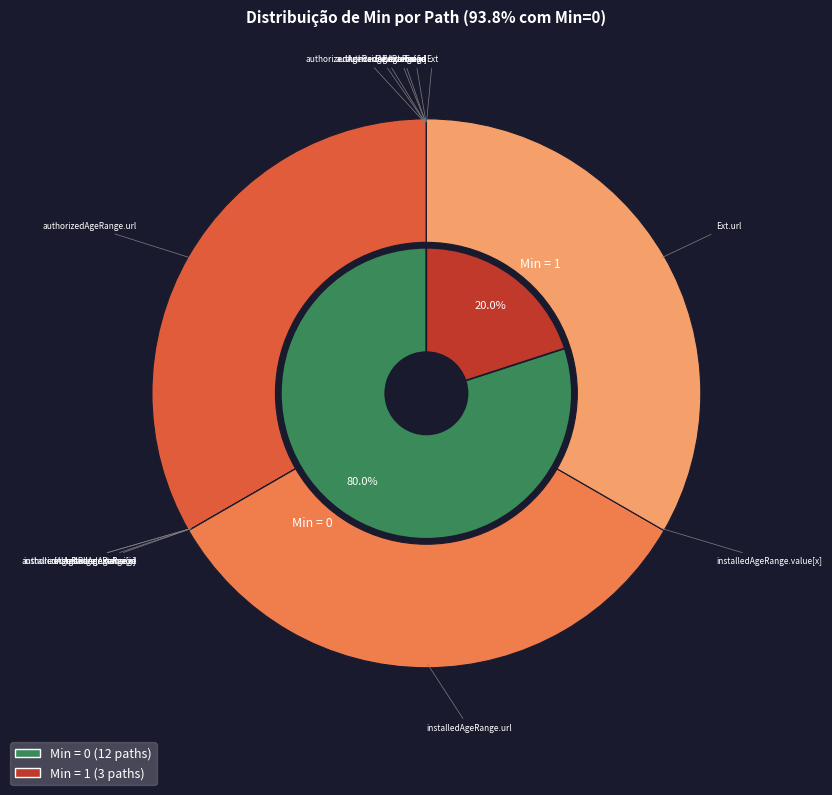

Is there a majority slice in this chart?

No